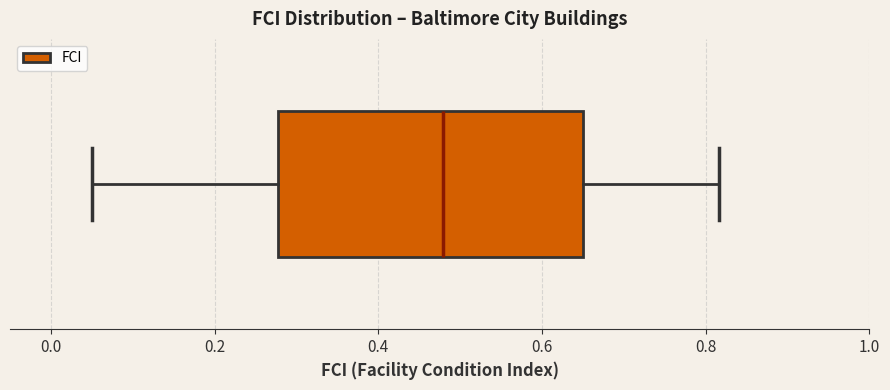

Read this box plot against the x-axis: the position of the median line, the range covered by the box, and the ends of both whiskers. The values are not printed on the chart, so give them approximately, as read against the axis.

median 0.48, box 0.28 to 0.66, whiskers 0.04 to 0.82